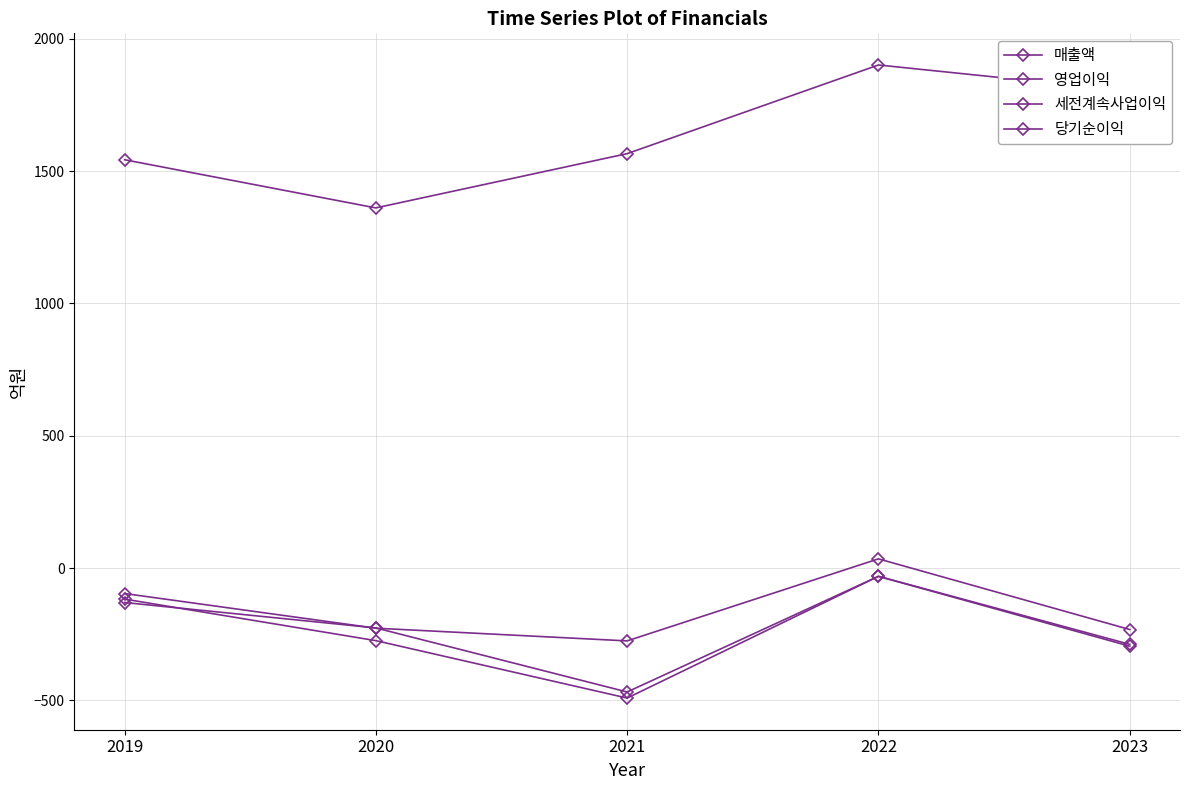

What is the sum of all 매출액 values?

8174